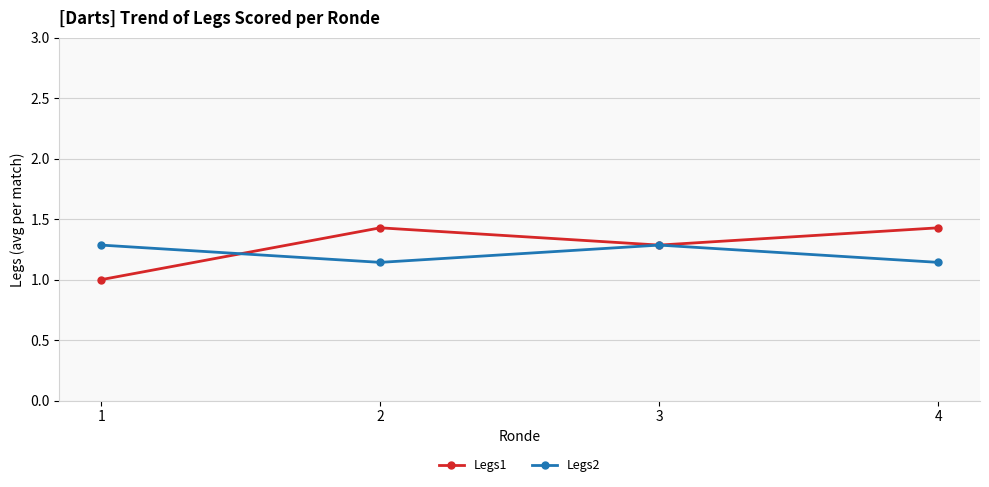

Is this an area chart (filled region under the line)?

No